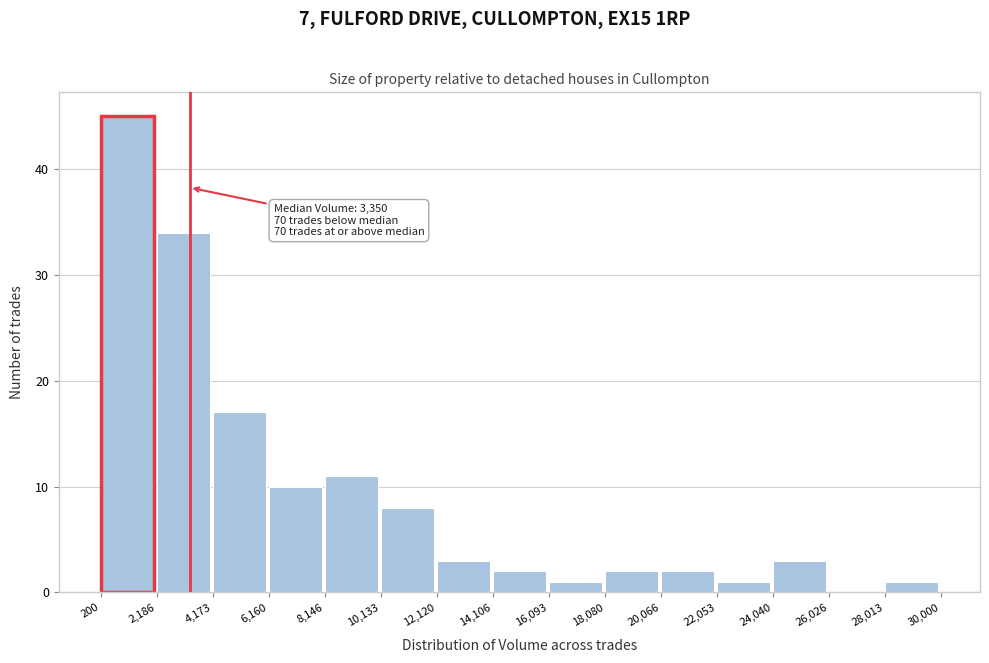

Over which range of the x-axis is the bar tallest?

200 to 2,186